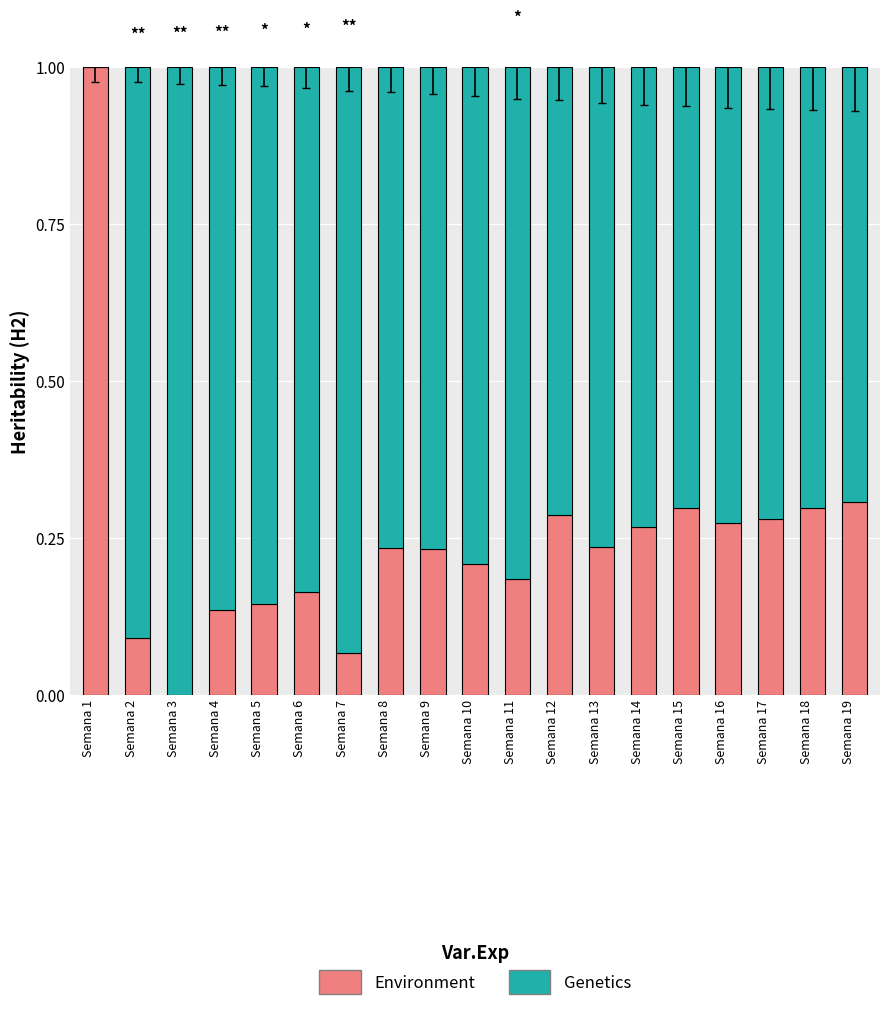

The value of Environment at Semana 2 is 0.1. True or false?

True